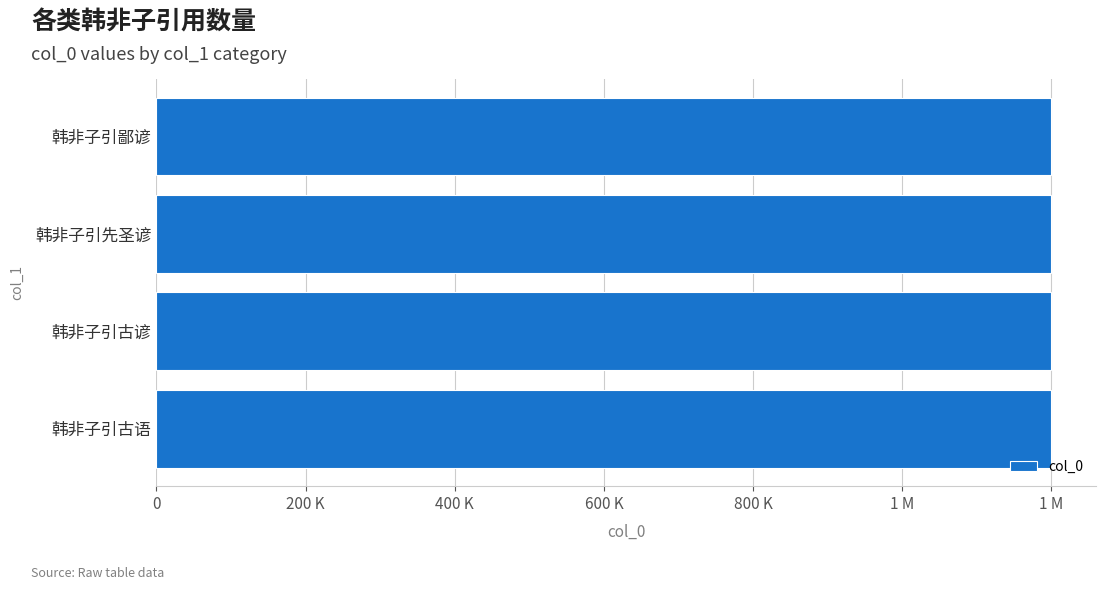

Are the bars horizontal?

Yes